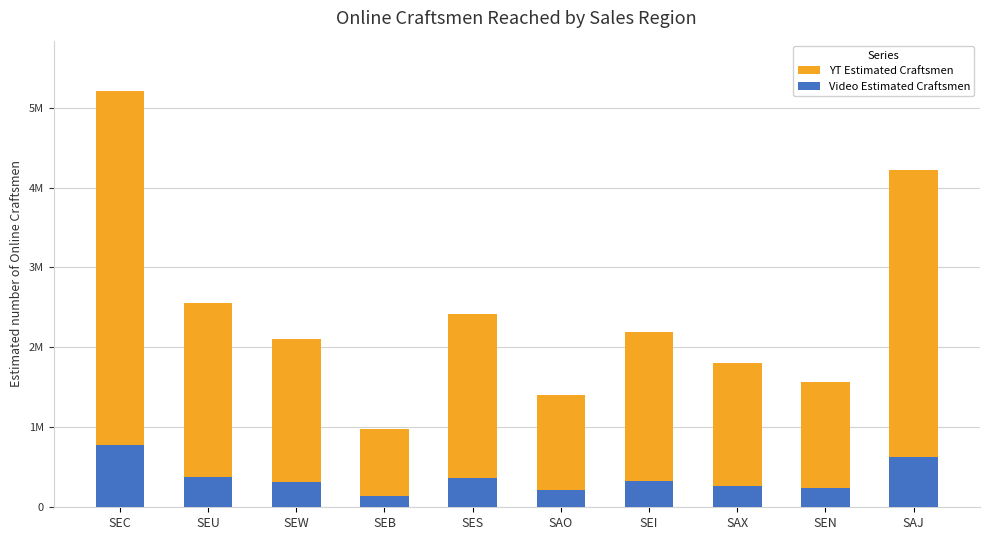

List the series in order of their peak value, lowest first.

Video Estimated Craftsmen, YT Estimated Craftsmen